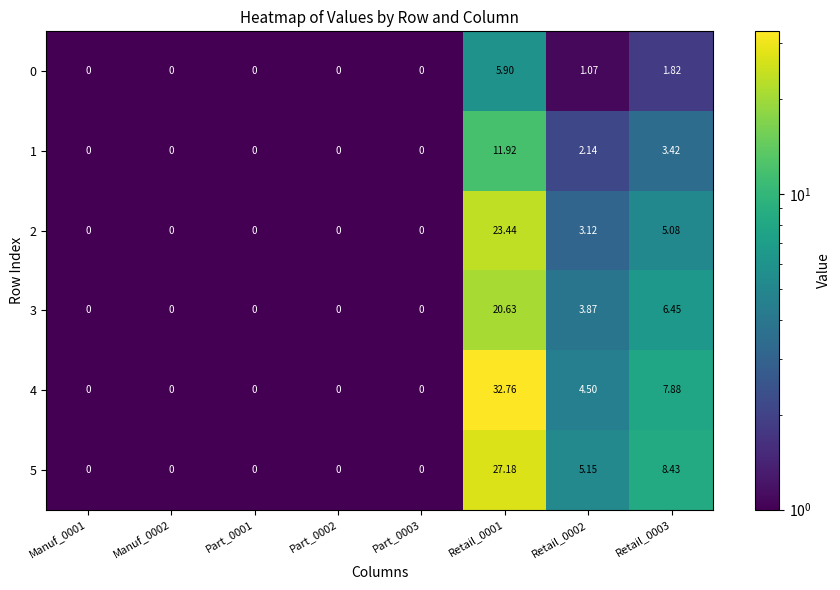

Rank the series by their maximum value, from highest to lowest.

4, 5, 2, 3, 1, 0